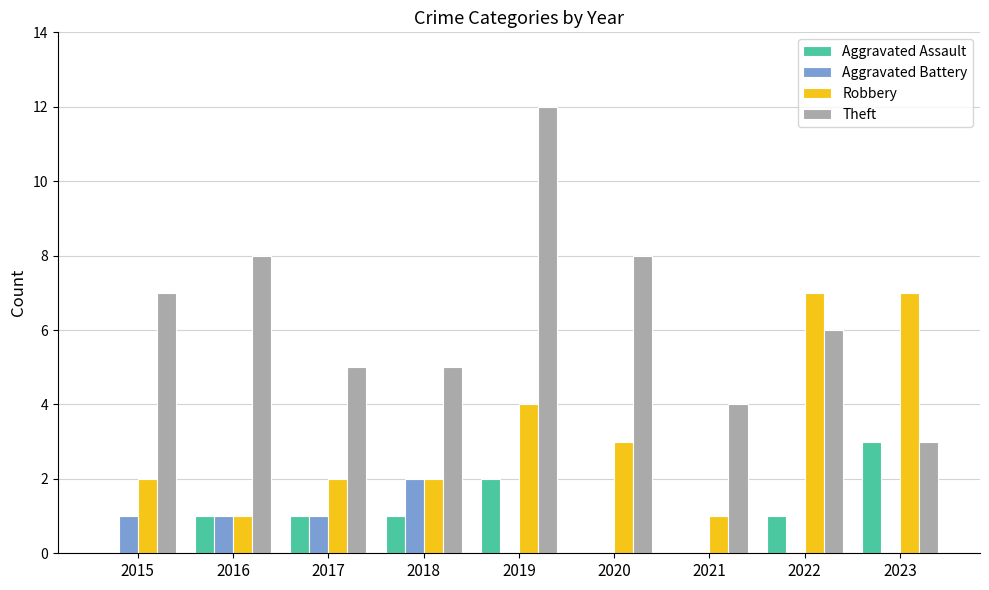

What value does the Theft series have at 2018?

5